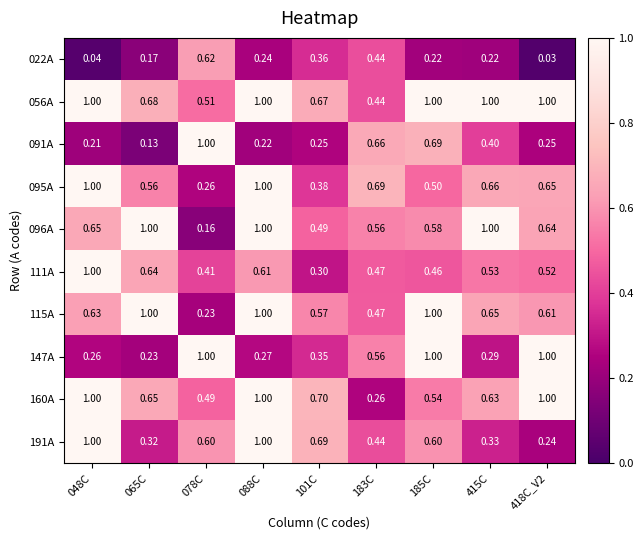

Is the value of 096A at 101C greater than the value of 022A at 183C?

Yes